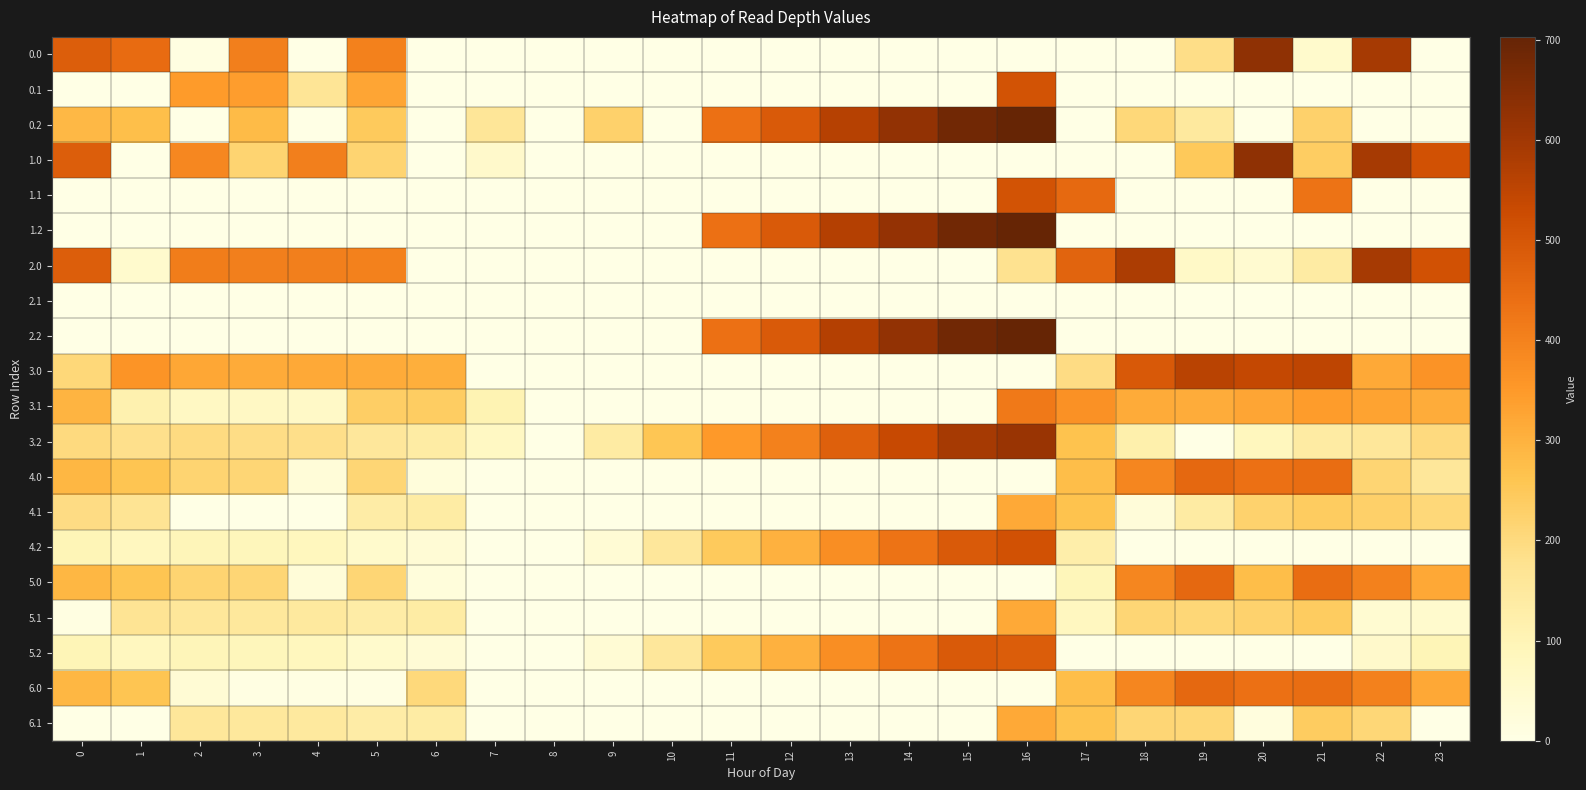

Between 5 and 18, which is larger?

5